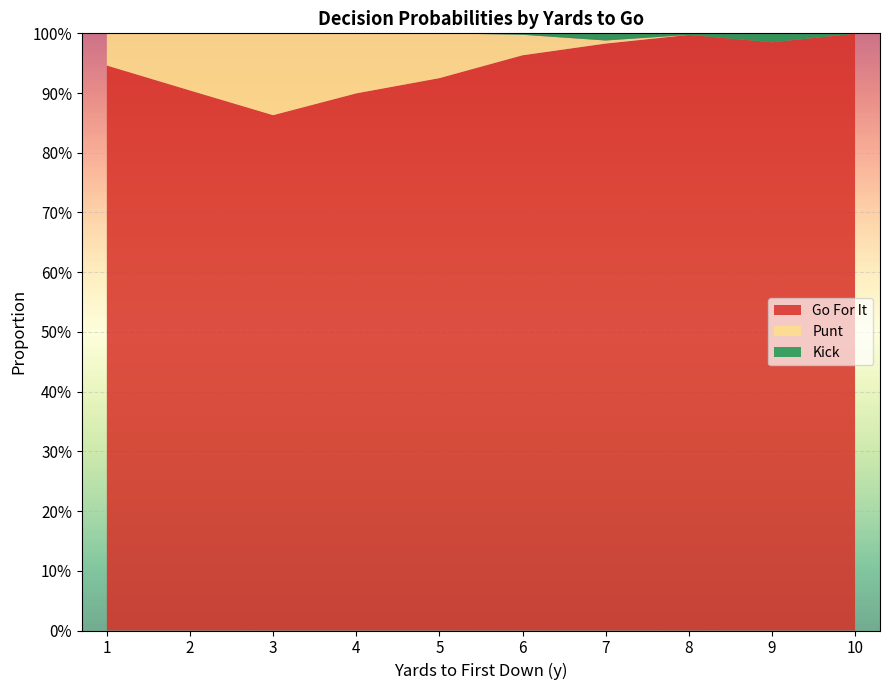

Reading left to right, transcribe all the data shown in this chart.

gofor: 1=1.0	2=0.9	3=0.9	4=0.9	5=1.0	6=1.0	7=1.0	8=1.0	9=1.0	10=1.0
punt: 1=0.0	2=0.0	3=0.0	4=0.0	5=0.0	6=0.0	7=0.0	8=0.0	9=0.0	10=0.0
kick: 1=0.0	2=0.0	3=0.0	4=0.0	5=0.0	6=0.0	7=0.0	8=0.0	9=0.0	10=0.0